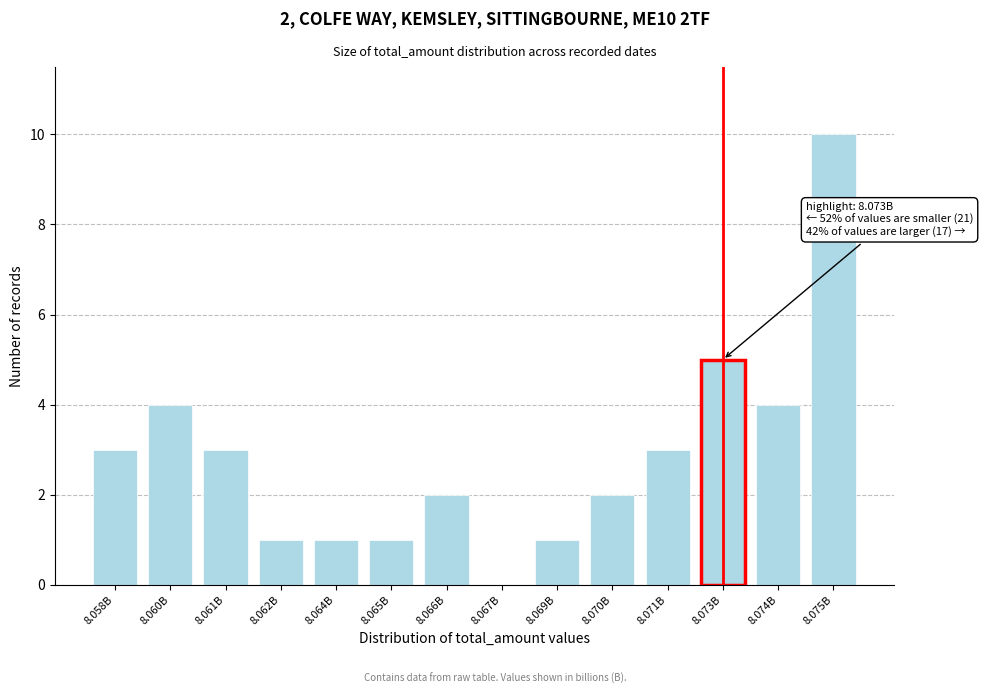

Reading left to right, extract all data points from this chart.

8.058B=3	8.060B=4	8.061B=3	8.062B=1	8.064B=1	8.065B=1	8.066B=2	8.067B=0	8.069B=1	8.070B=2	8.071B=3	8.073B=5	8.074B=4	8.075B=10